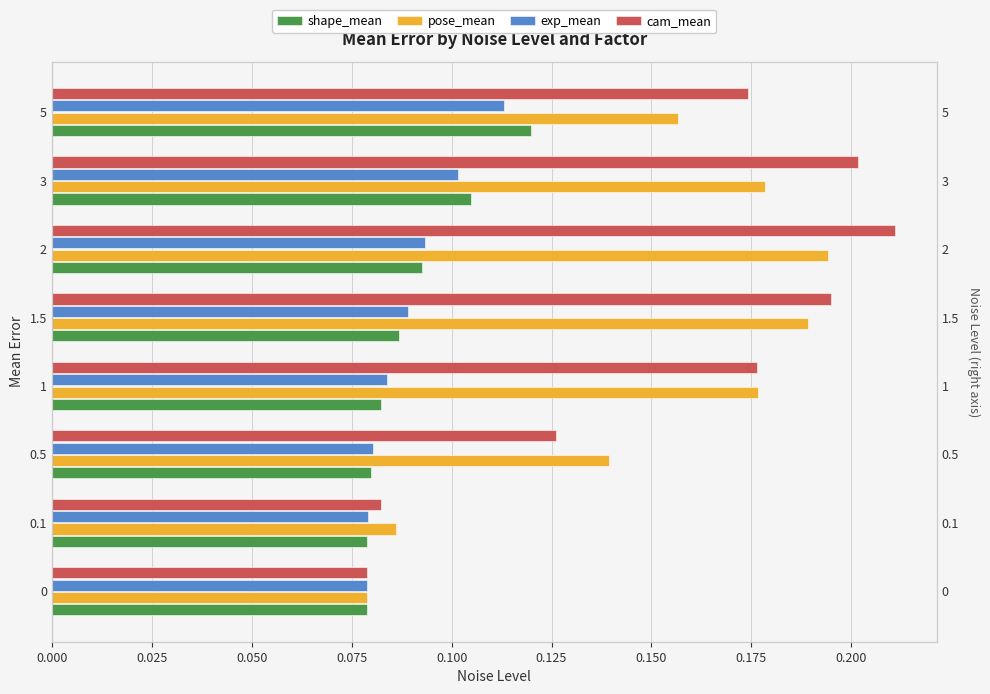

What is the value of the cam_mean bar at the 7th from the left?

0.2